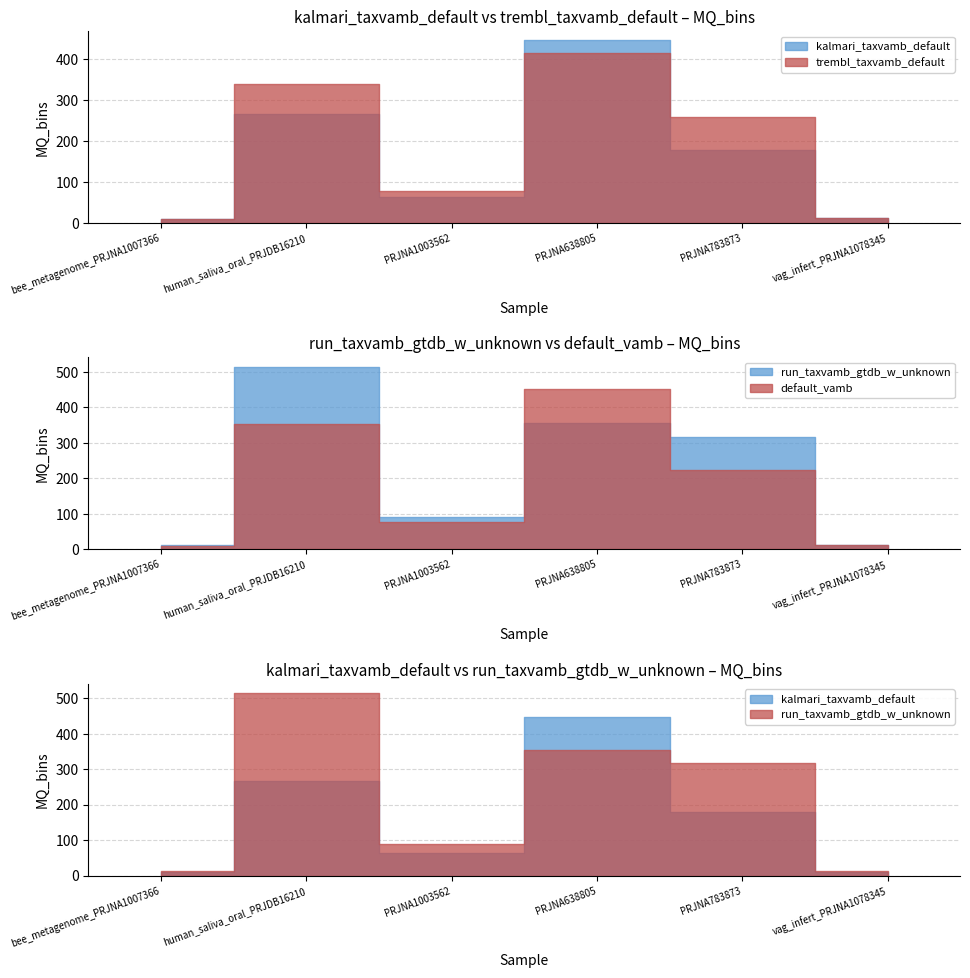

Is the value of trembl_taxvamb_default at vag_infert_PRJNA1078345 greater than the value of kalmari_taxvamb_default at PRJNA638805?

No